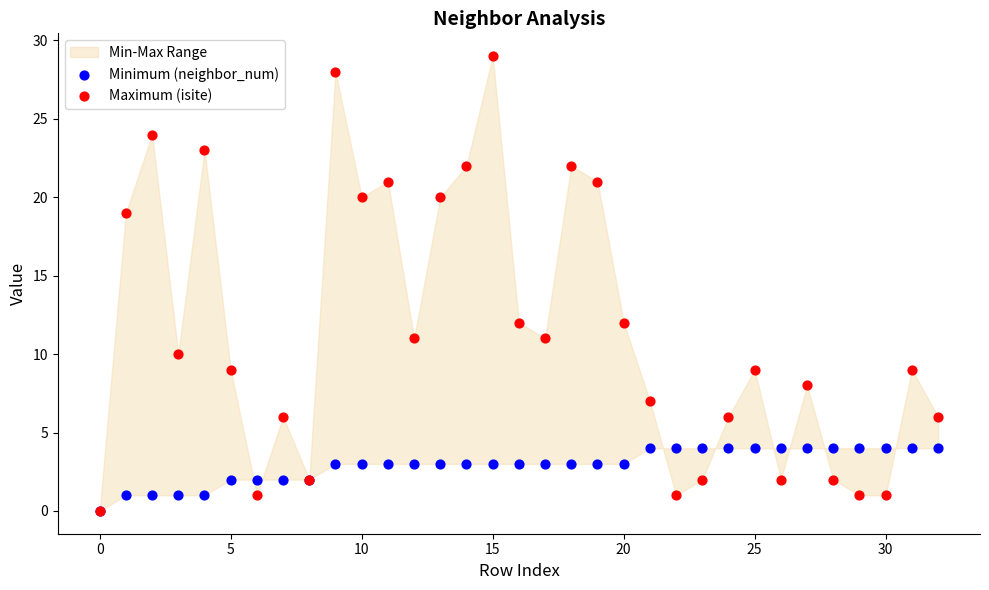

Which series has the widest spread of Y values?

Maximum (isite)